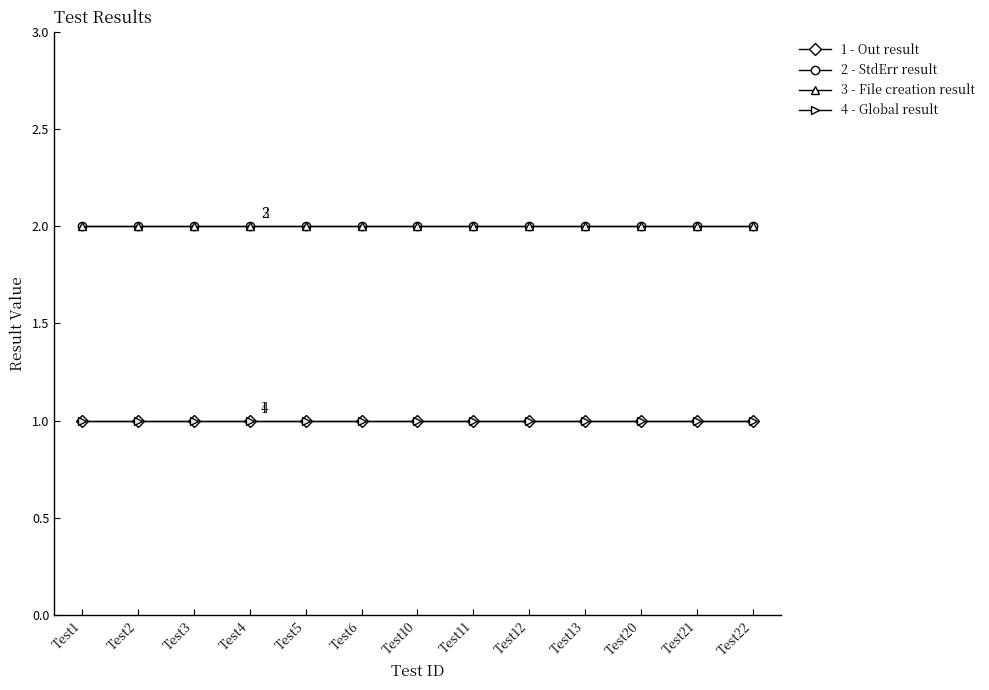

Is this an area chart (filled region under the line)?

No